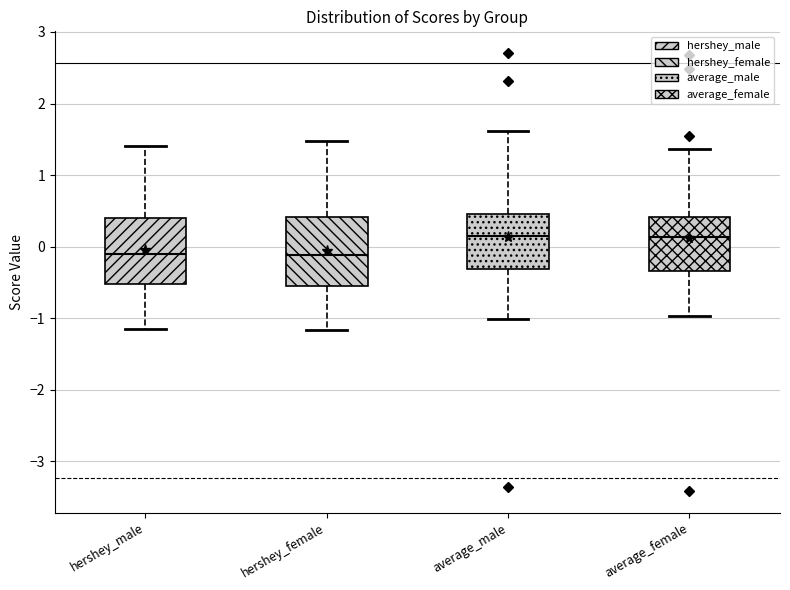

Reading left to right, read every box against the y-axis: the position of its median line, the range the box covers, and the ends of its whiskers. The values are not printed on the chart, so give them approximately, as read against the axis.

hershey_male: median -0.1, box -0.5 to 0.4, whiskers -1.2 to 1.4
hershey_female: median -0.1, box -0.6 to 0.4, whiskers -1.2 to 1.5
average_male: median 0.1, box -0.3 to 0.5, whiskers -1.0 to 1.6
average_female: median 0.1, box -0.3 to 0.4, whiskers -1.0 to 1.4